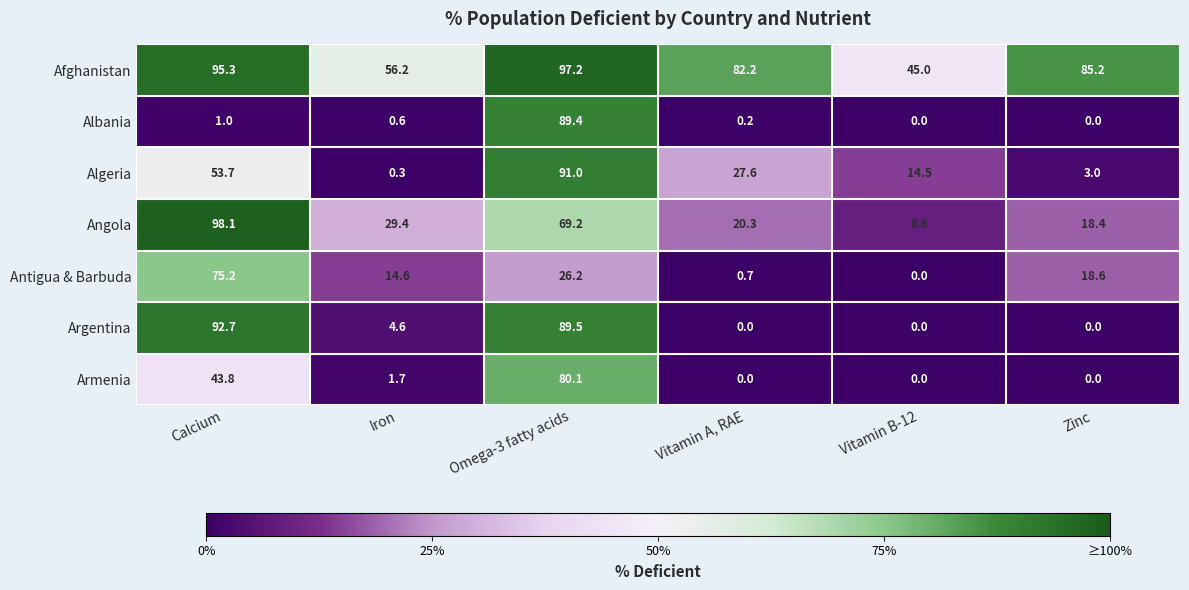

Which series has the widest spread of values?

Argentina